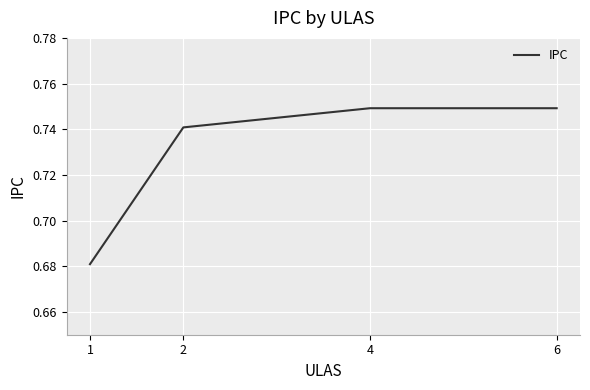

How many lines are shown in the chart?

1